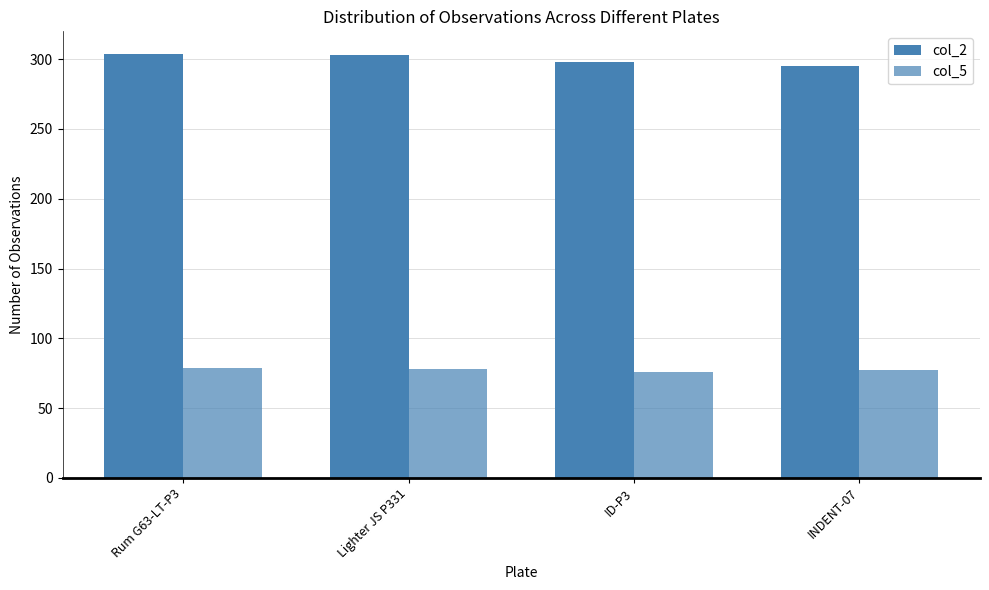

What is the smallest value displayed?

76